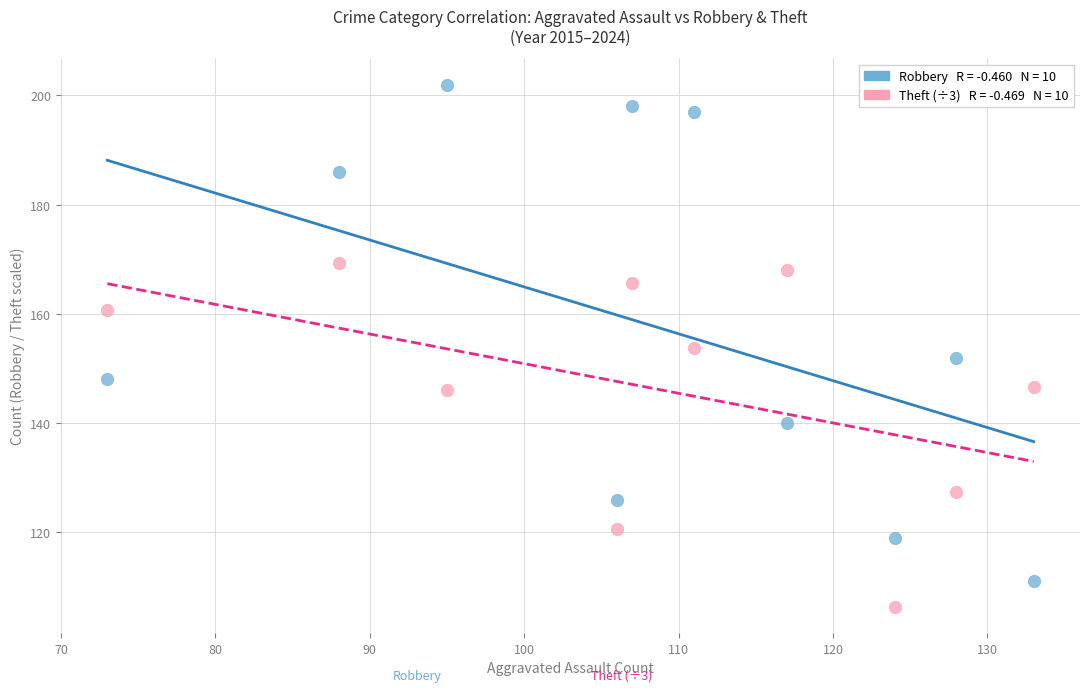

Across all data points, what is the range of Y values (max minus min)?

95.7